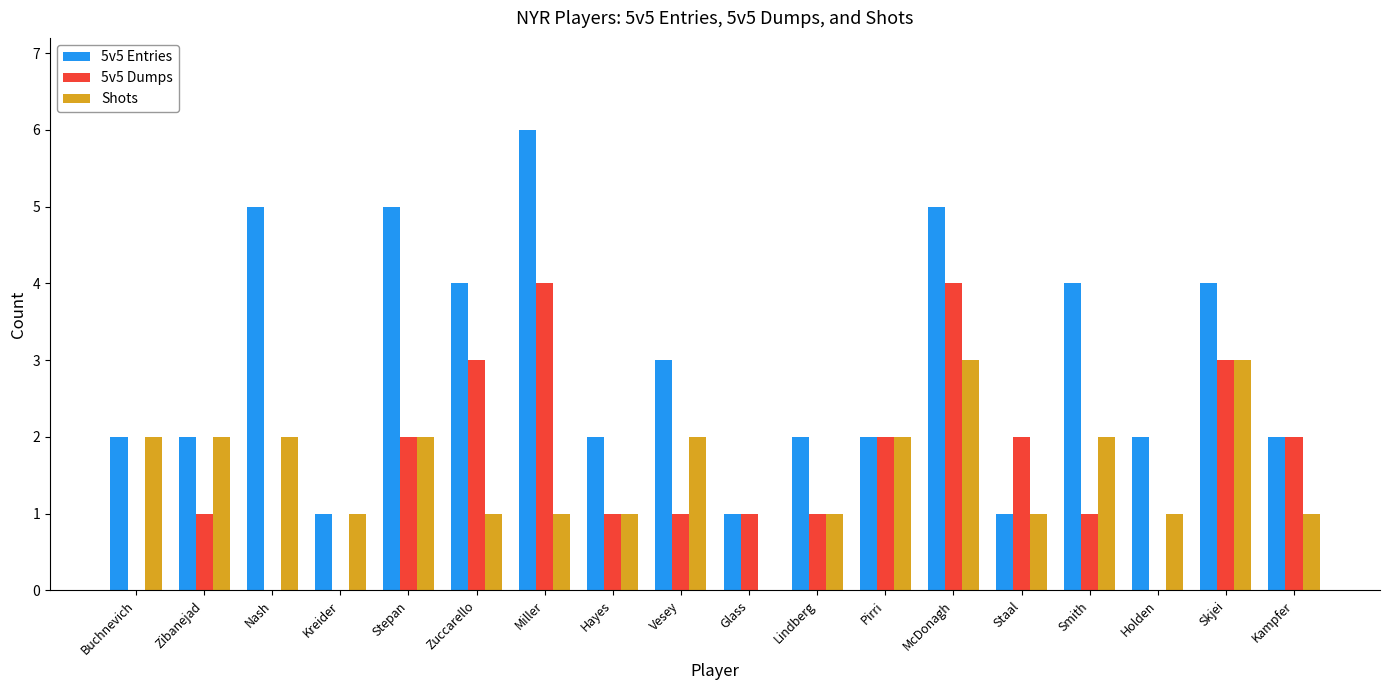

Count the 5v5 Dumps values in the range 1 to 2.

10